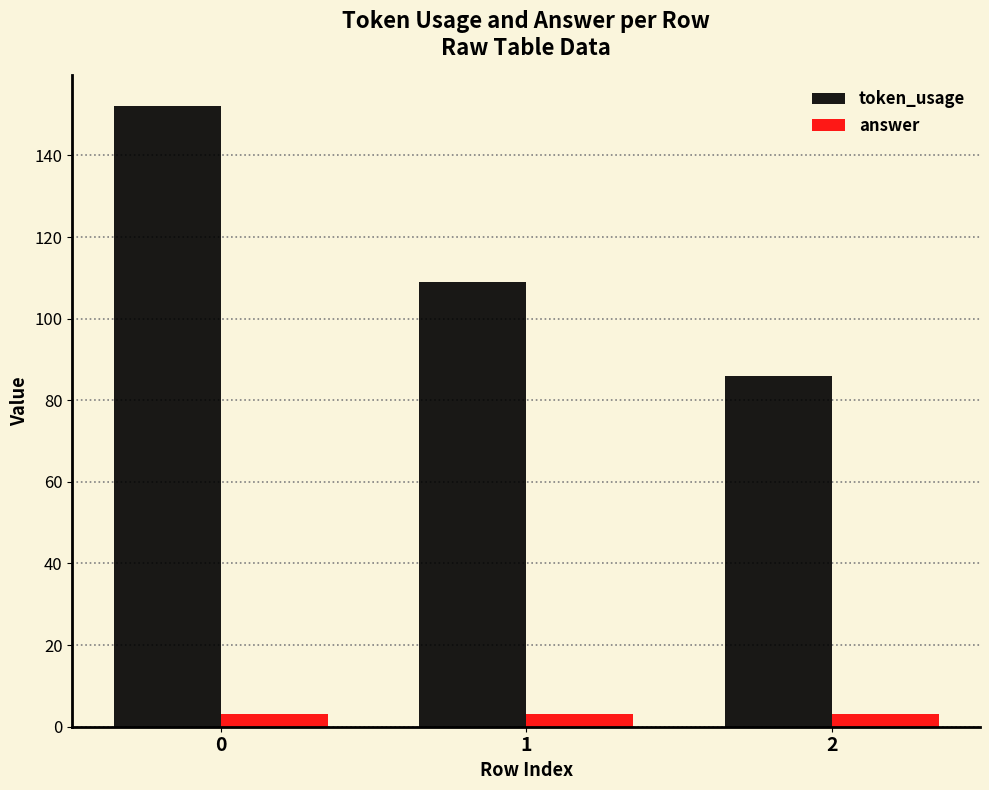

Count the token_usage values in the range 86 to 152.

3